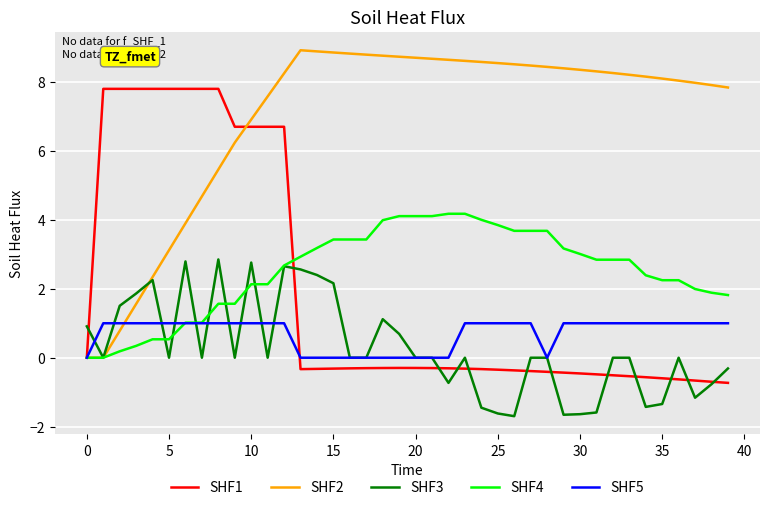

Which series has the widest spread of values?

SHF2